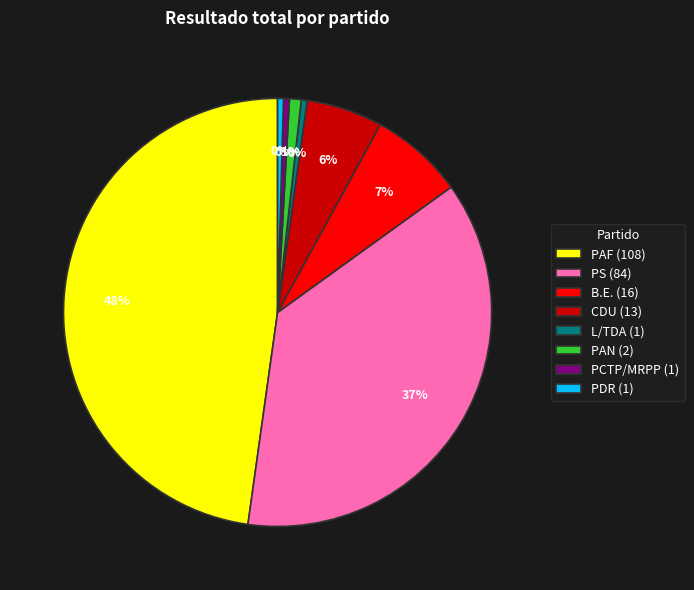

Between PAN and CDU, which is larger?

CDU